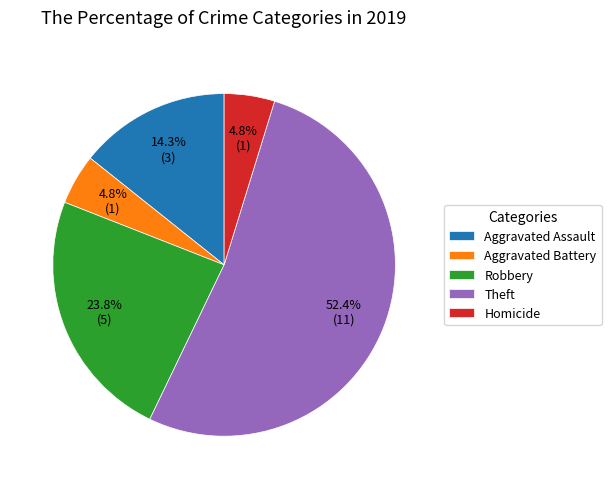

What is the ratio of the value at Aggravated Battery to the value at Robbery?

0.2